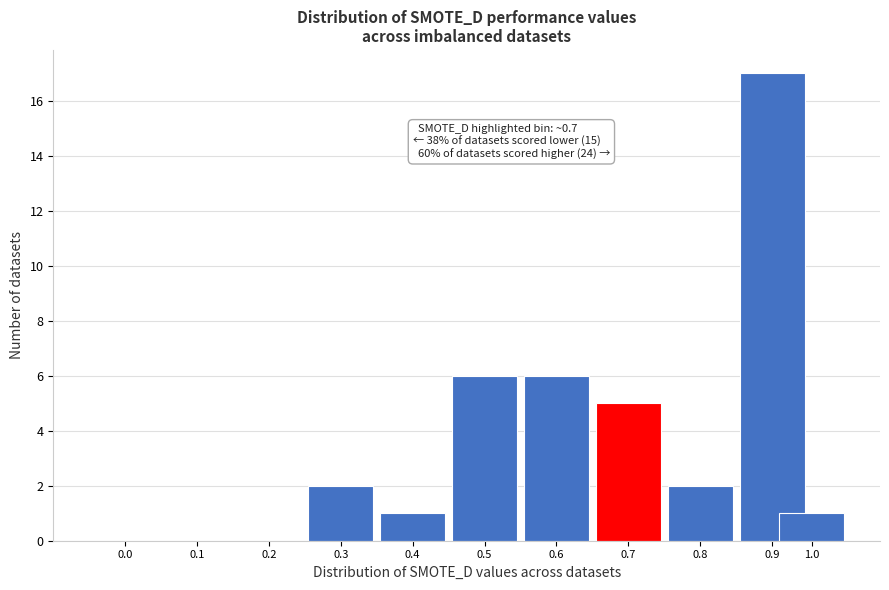

Reading right to left, list all the values displayed in this chart.

1.0=1	0.9=17	0.8=2	0.7=5	0.6=6	0.5=6	0.4=1	0.3=2	0.2=0	0.1=0	0.0=0